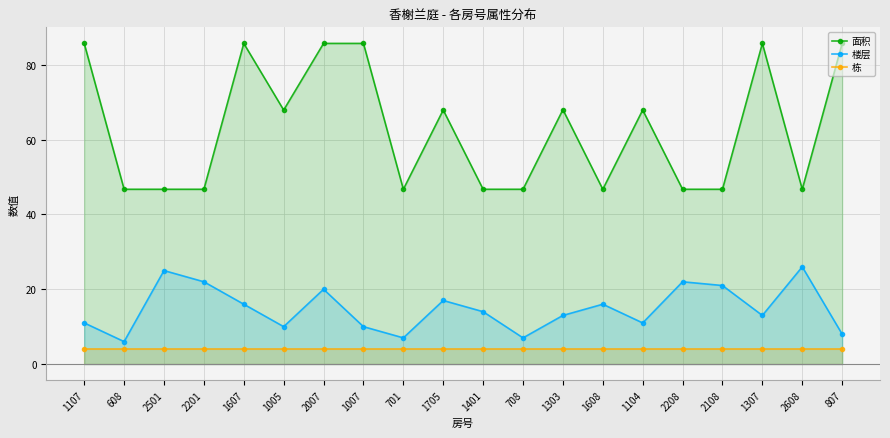

True or false: 楼层 and 栋 intersect in this chart.

False